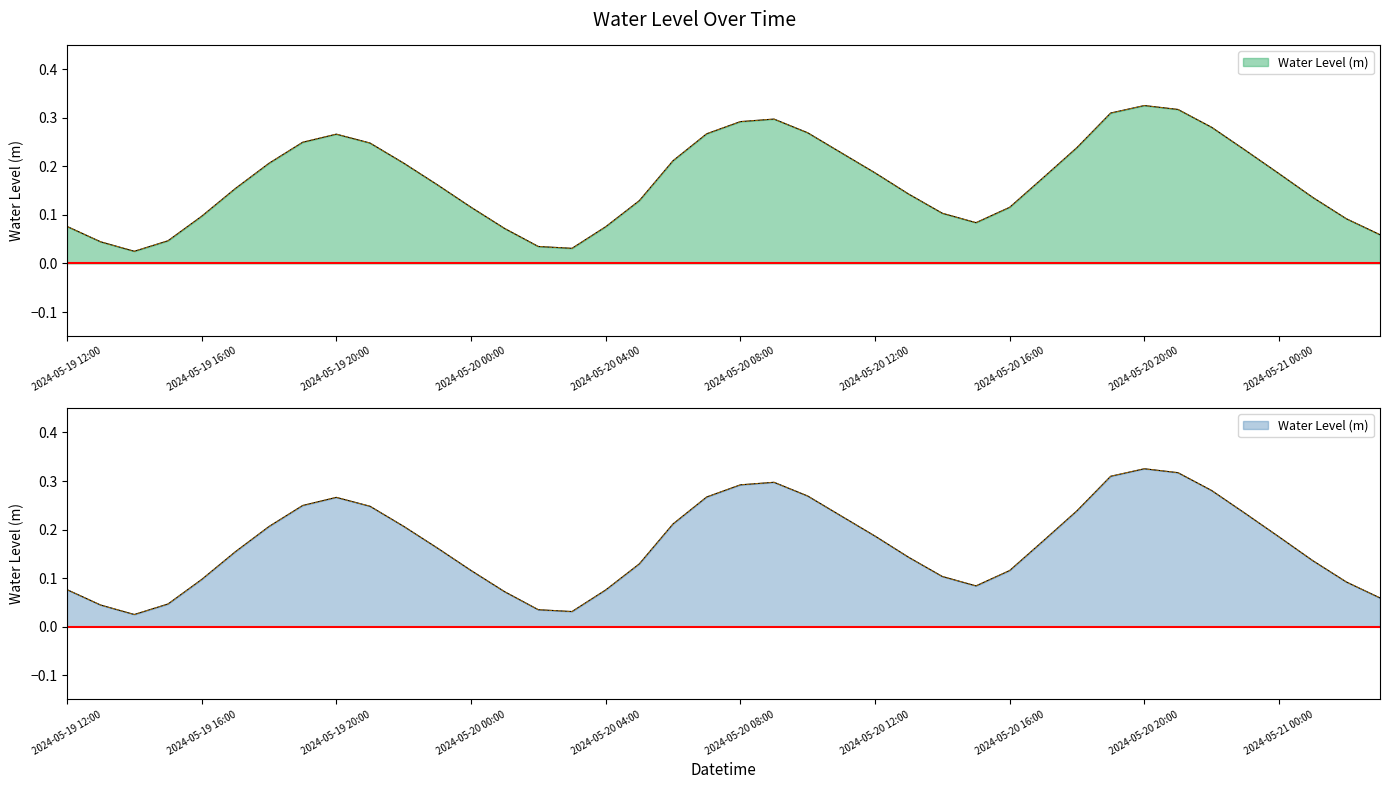

Rank the categories by value from lowest to highest.

2024-05-19 14:00, 2024-05-20 03:00, 2024-05-20 02:00, 2024-05-19 13:00, 2024-05-19 15:00, 2024-05-21 03:00, 2024-05-20 01:00, 2024-05-20 04:00, 2024-05-19 12:00, 2024-05-20 15:00, 2024-05-21 02:00, 2024-05-19 16:00, 2024-05-20 14:00, 2024-05-20 16:00, 2024-05-20 00:00, 2024-05-20 05:00, 2024-05-21 01:00, 2024-05-20 13:00, 2024-05-19 17:00, 2024-05-19 23:00, 2024-05-20 17:00, 2024-05-21 00:00, 2024-05-20 12:00, 2024-05-19 18:00, 2024-05-19 22:00, 2024-05-20 06:00, 2024-05-20 11:00, 2024-05-20 23:00, 2024-05-20 18:00, 2024-05-19 21:00, 2024-05-19 19:00, 2024-05-19 20:00, 2024-05-20 07:00, 2024-05-20 10:00, 2024-05-20 22:00, 2024-05-20 08:00, 2024-05-20 09:00, 2024-05-20 19:00, 2024-05-20 21:00, 2024-05-20 20:00